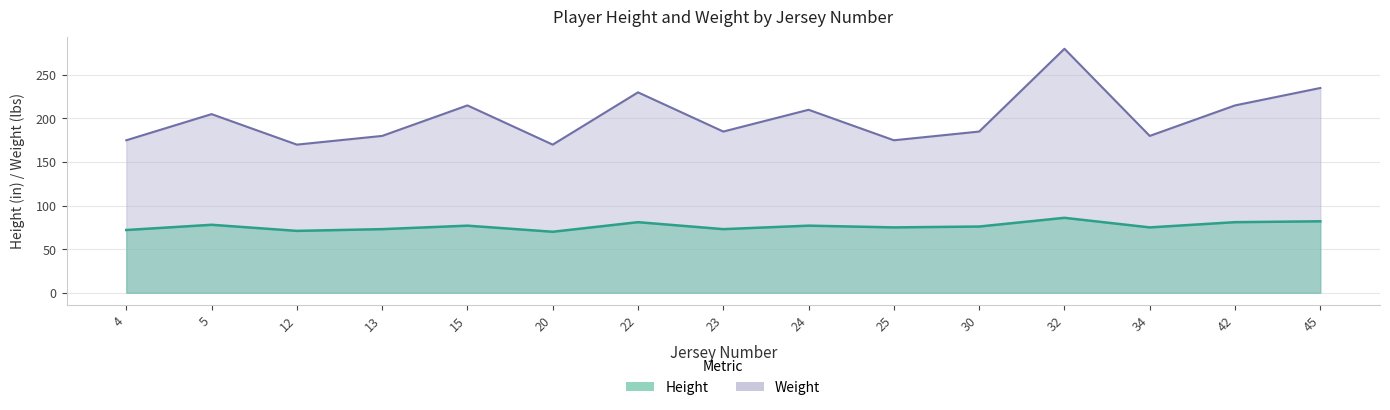

What is the sum of all height values?

1147